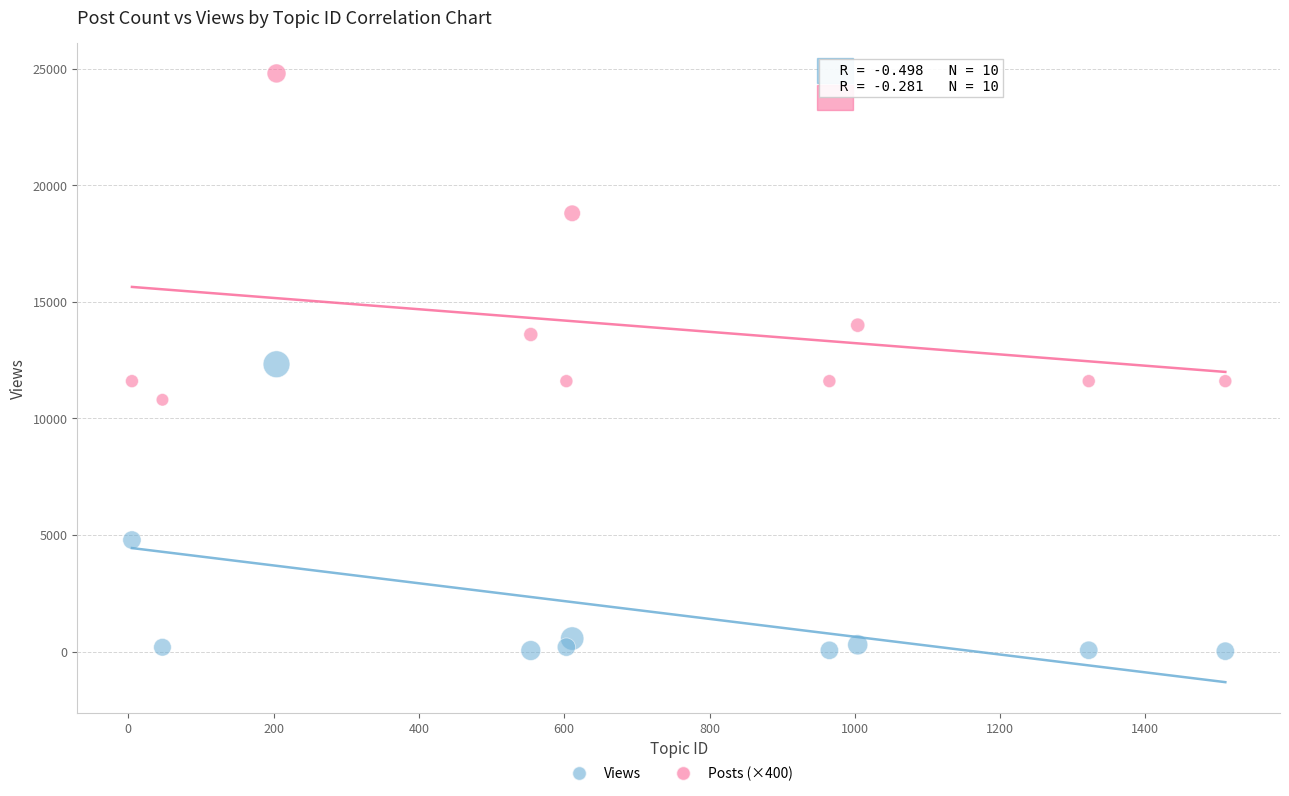

In the Views series, what Y value is closest to 6169?

4783